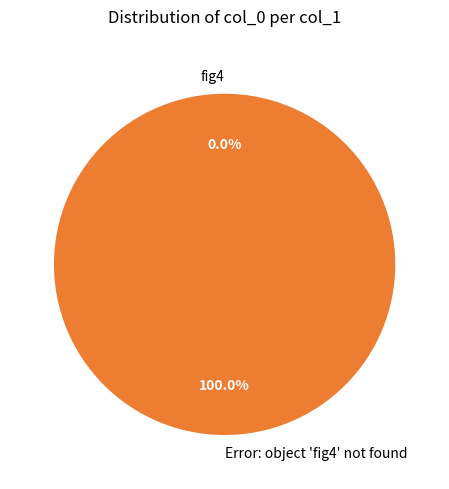

To the nearest percent, what is the average slice percentage?

50%